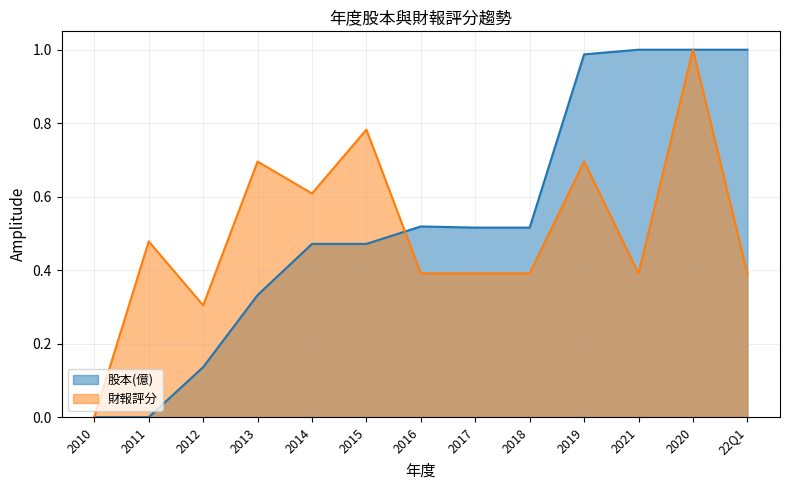

What is the label of the 10th point from the right?

2013